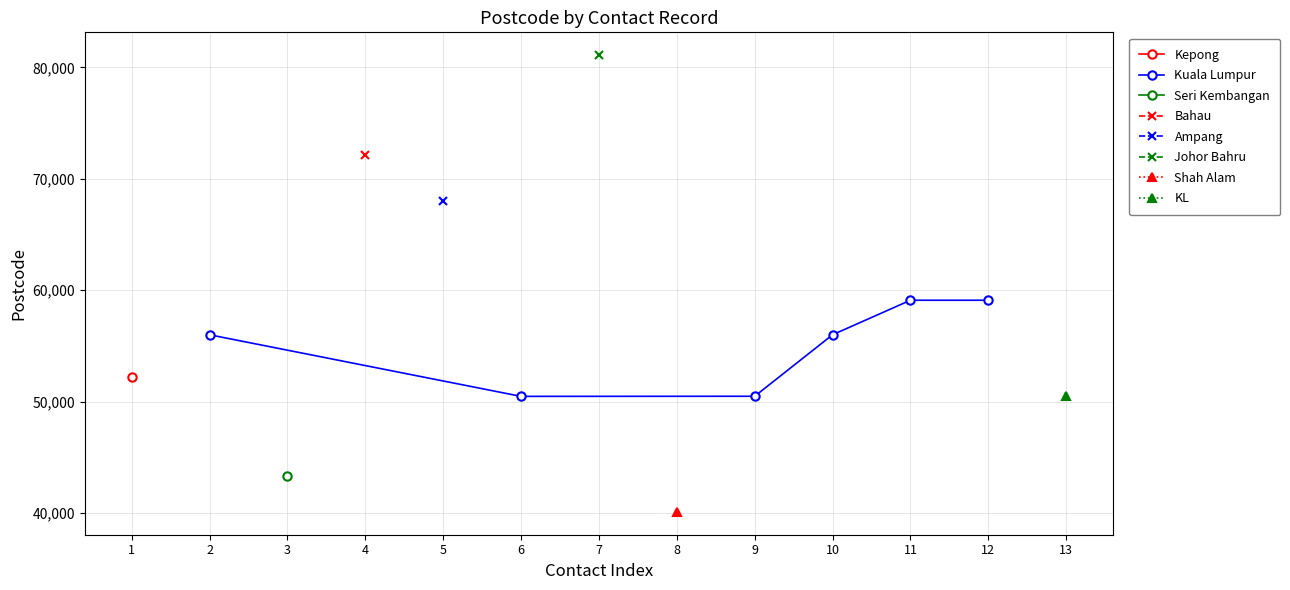

What is the value of the Kuala Lumpur point at the 3rd from the left?

50480